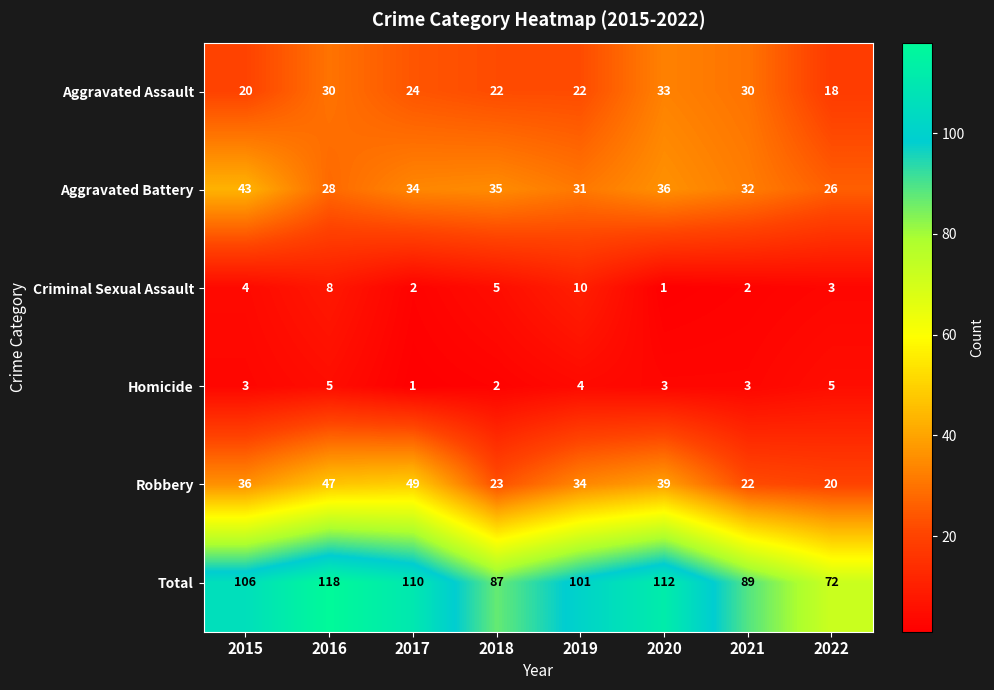

What is the spread (max minus min) of values at 2022?

69